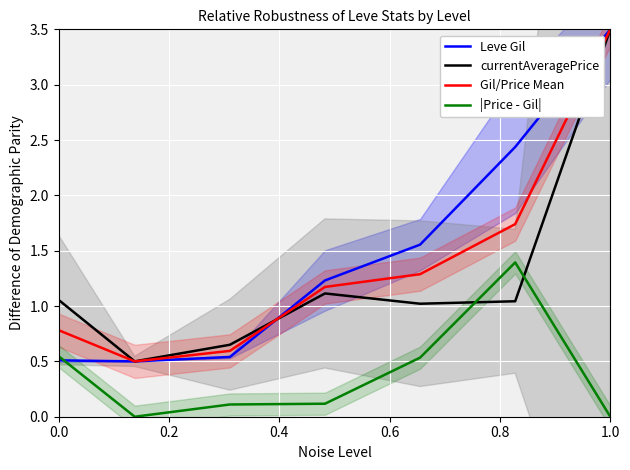

True or false: |Price - Gil| and Gil/Price Mean intersect in this chart.

False